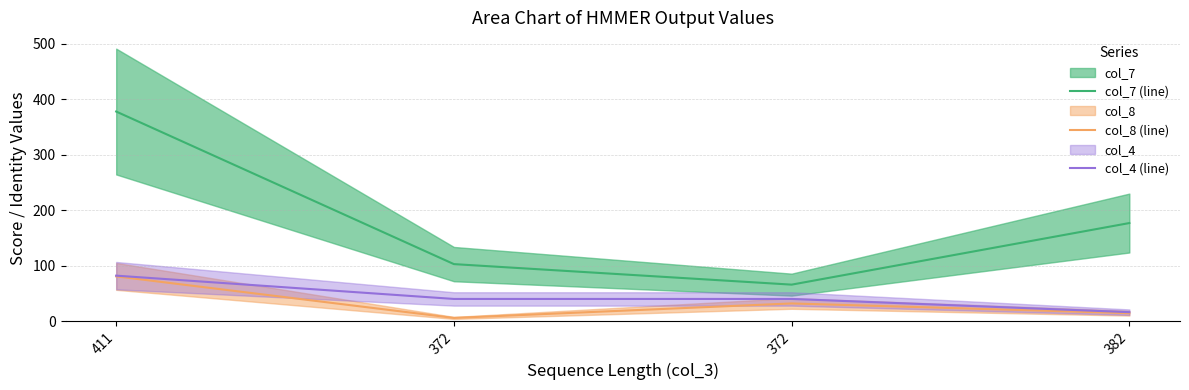

At which category does col_8 (line) reach its first local peak?

372